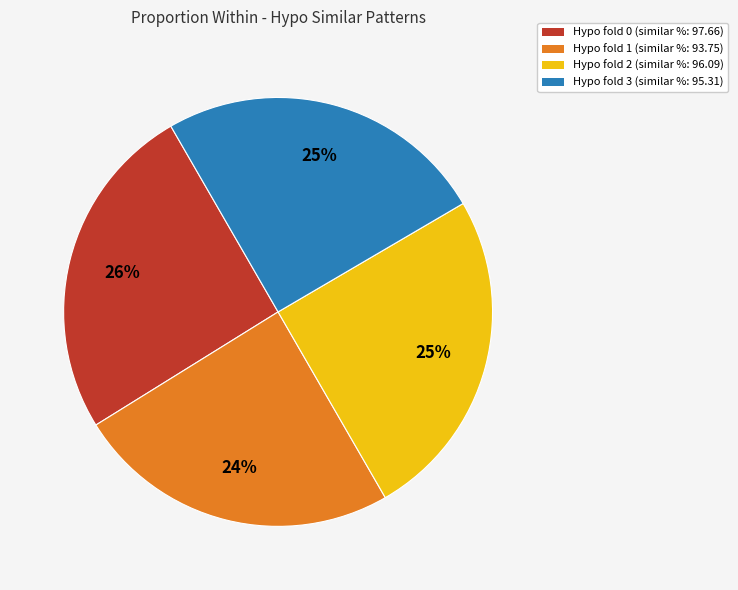

Is there a majority slice in this chart?

No